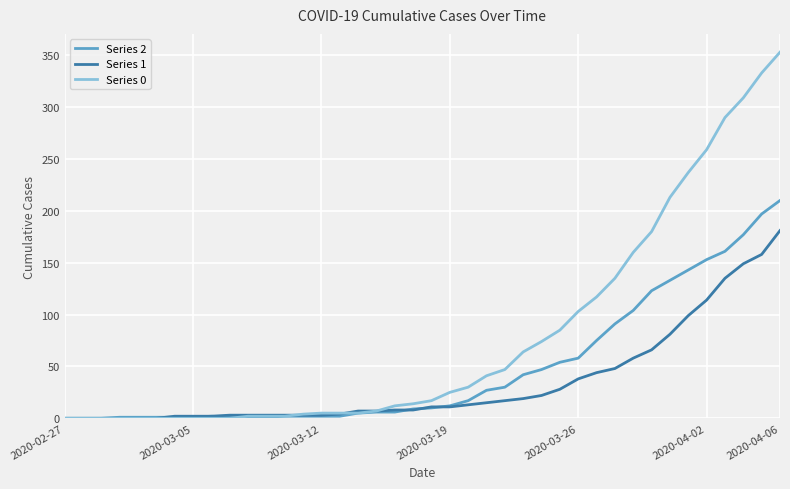

Rank the series by their maximum value, from highest to lowest.

Series 0, Series 2, Series 1